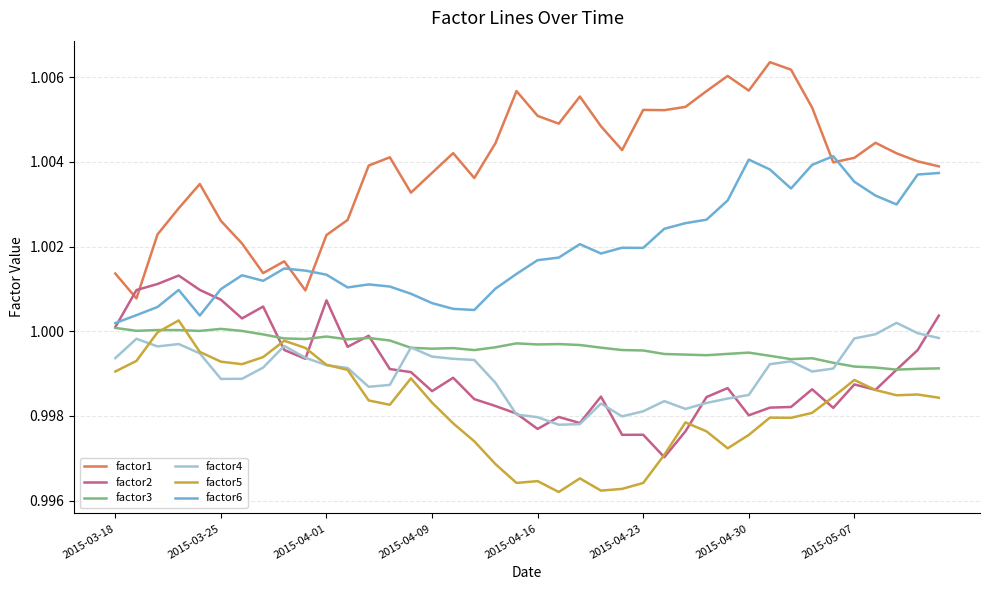

Which series has the largest range (max minus min)?

factor1